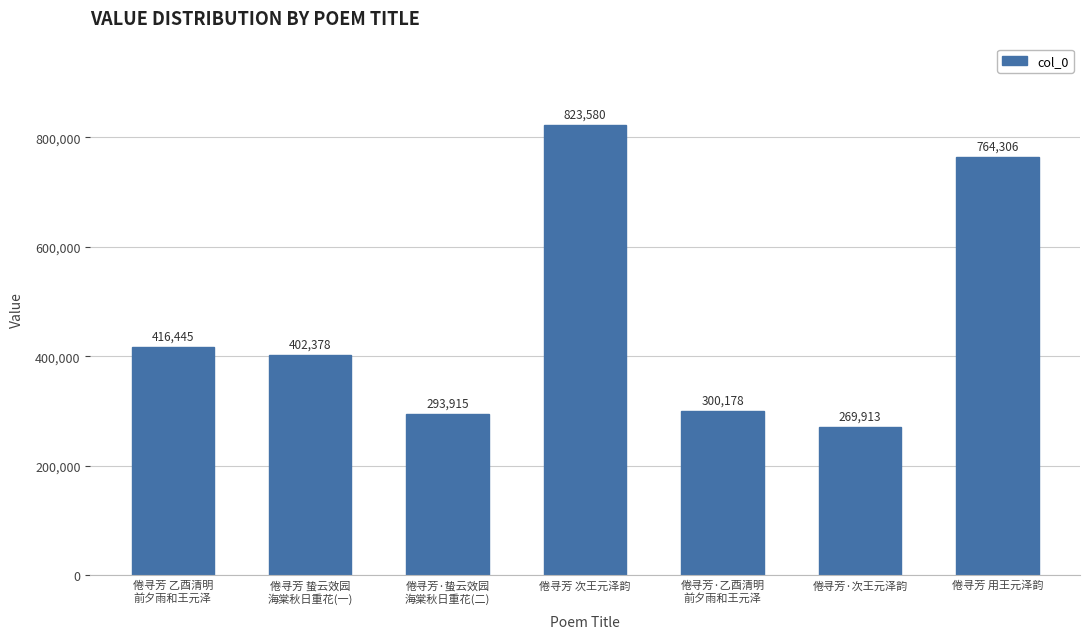

What is the sum of all values?

3270715